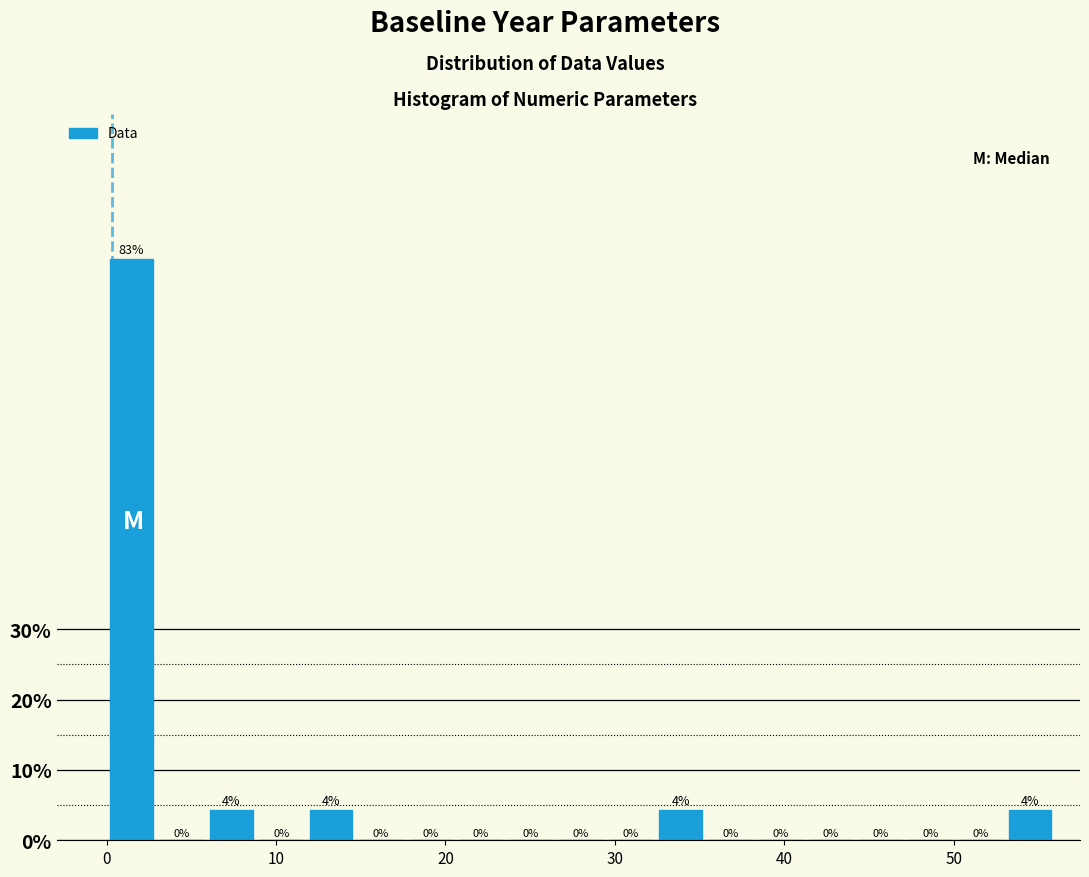

Around what value on the x-axis is the tallest bar? Give the approximate position of its centre, as read against the axis.

1